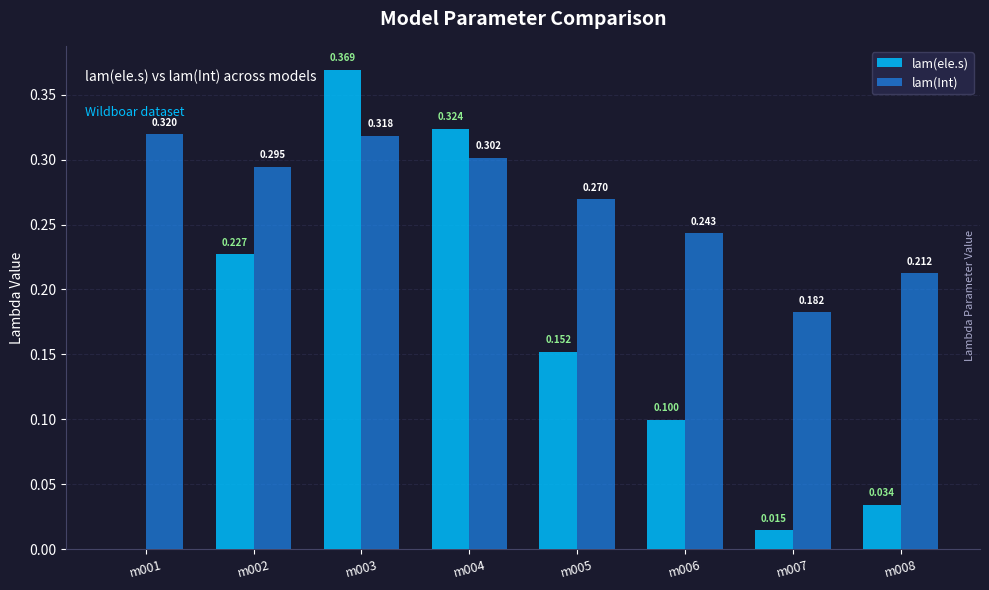

Which series has the largest total across all categories?

lam(Int)